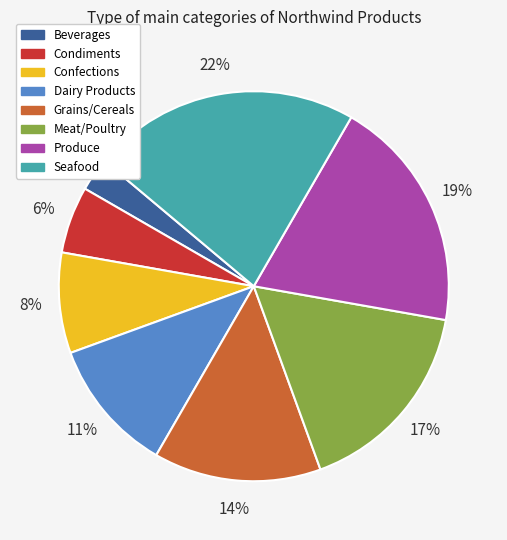

To the nearest percent, what percentage of the pie is Dairy Products?

11%